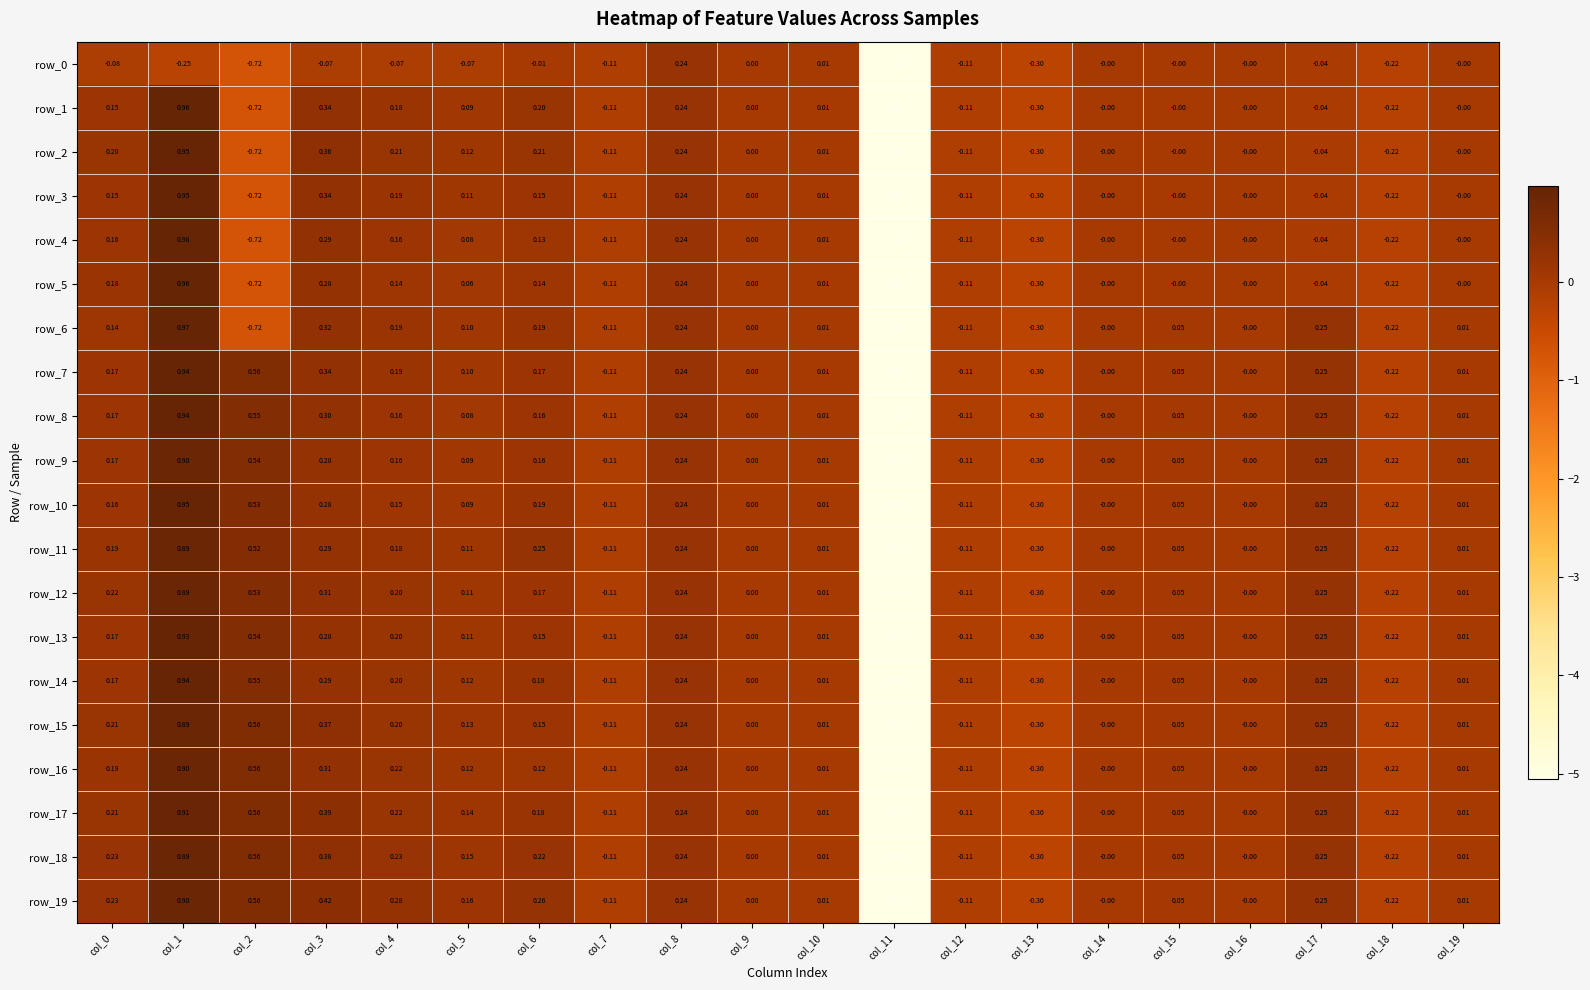

Is the value of row_7 at col_4 greater than the value of row_19 at col_6?

No